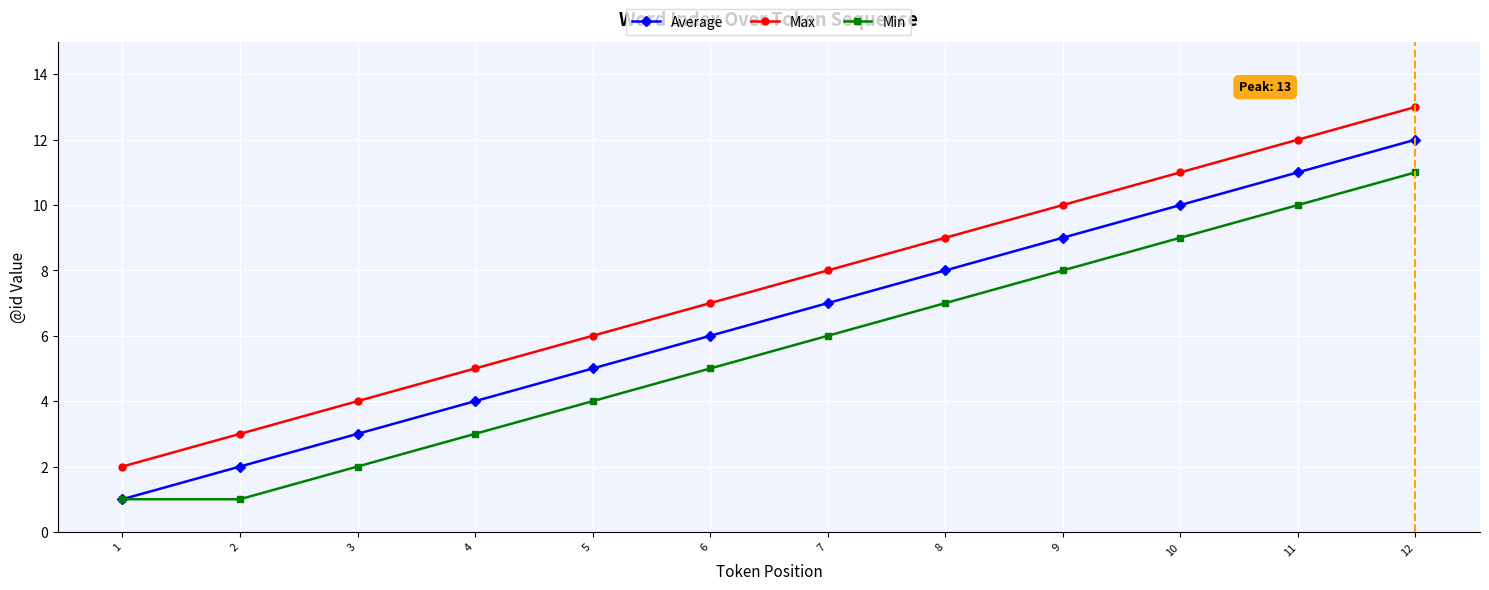

How many lines are shown in the chart?

3